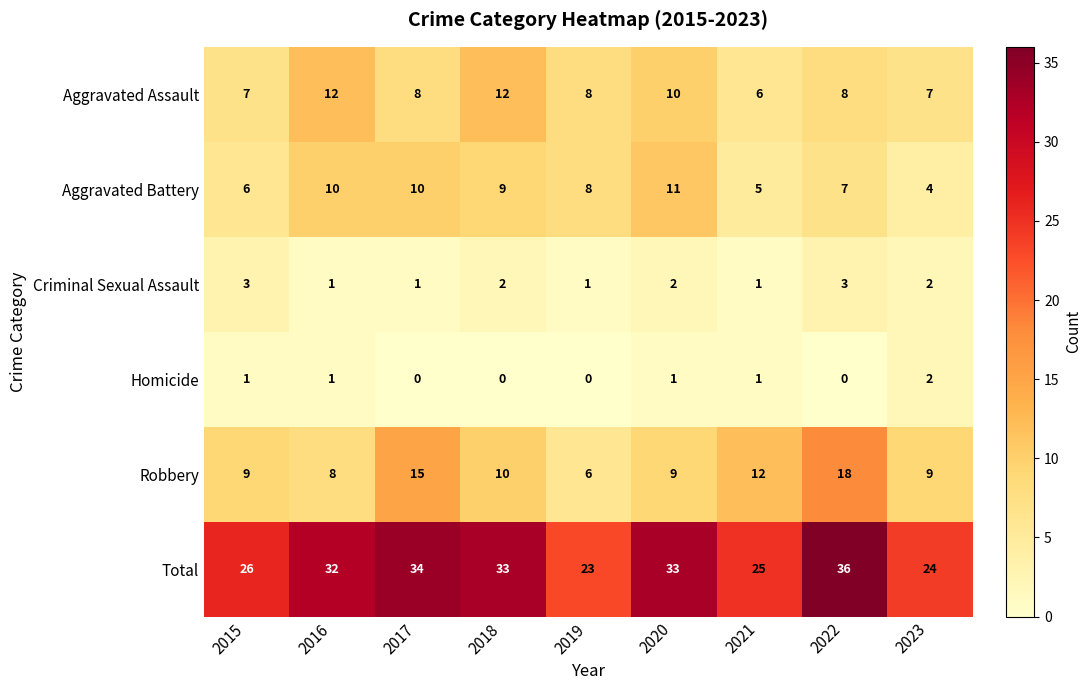

Count the Aggravated Assault values in the range 7 to 10.

6